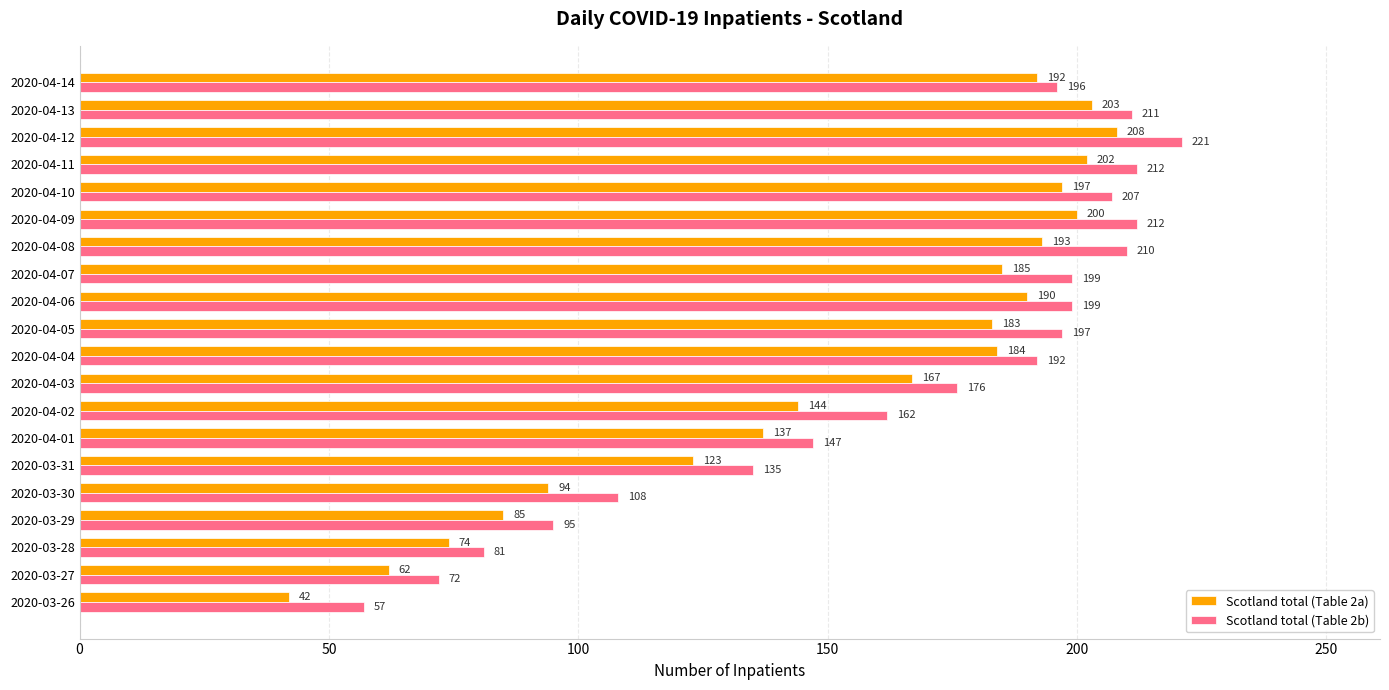

Which series has the largest range (max minus min)?

Scotland total (Table 2a)